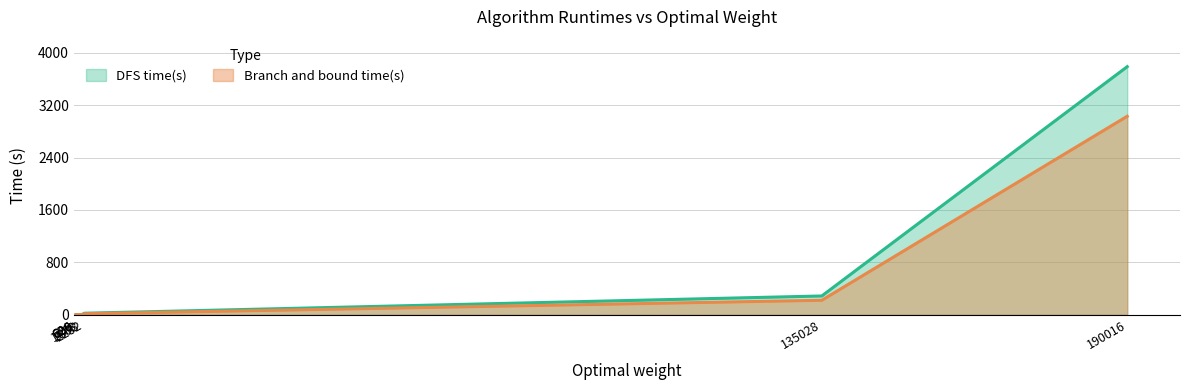

What position from the left is 628?

2